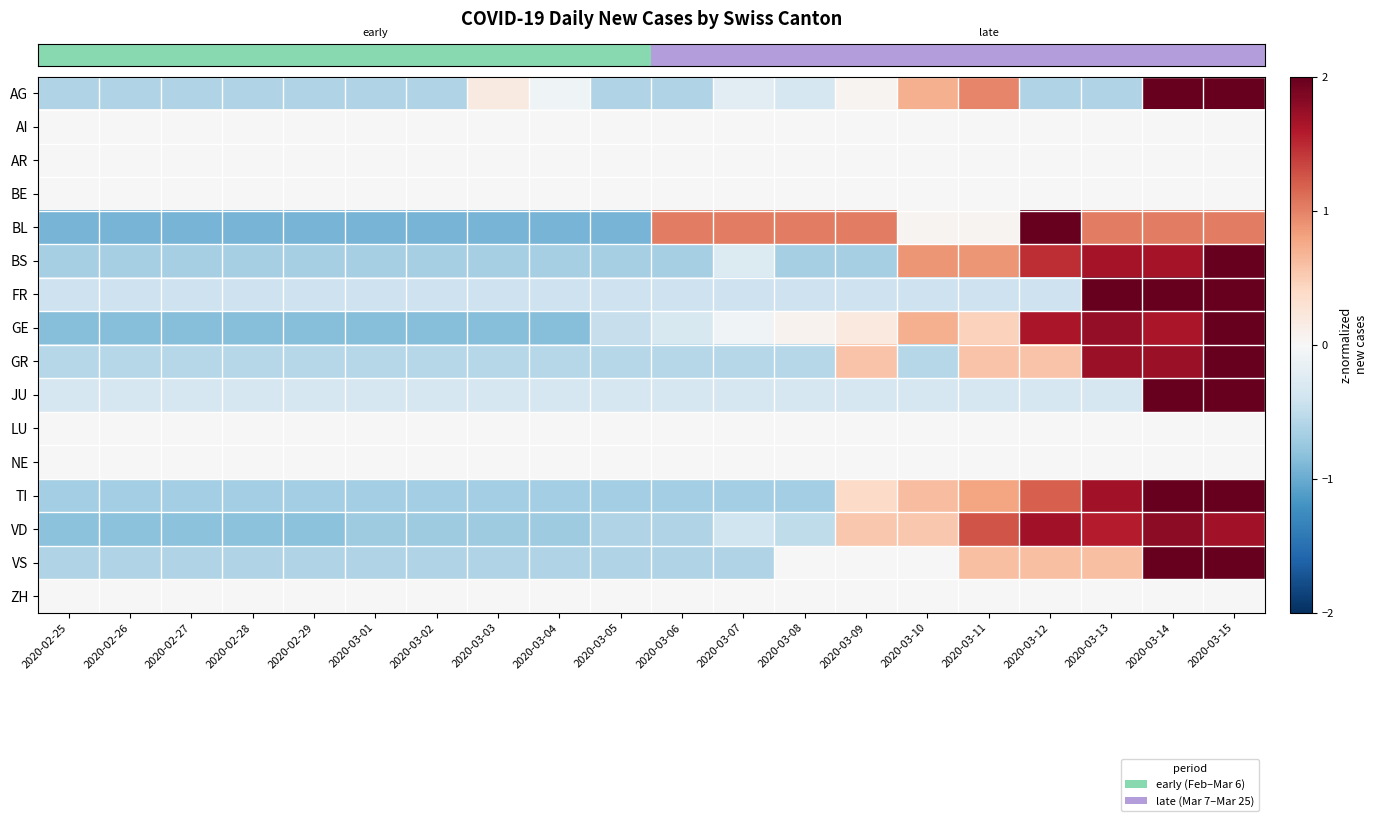

Reading left to right, transcribe all the data shown in this chart.

row_0: 2020-02-25=-0.6	2020-02-26=-0.6	2020-02-27=-0.6	2020-02-28=-0.6	2020-02-29=-0.6	2020-03-01=-0.6	2020-03-02=-0.6	2020-03-03=0.2	2020-03-04=-0.1	2020-03-05=-0.6	2020-03-06=-0.6	2020-03-07=-0.2	2020-03-08=-0.3	2020-03-09=0.1	2020-03-10=0.7	2020-03-11=1.0	2020-03-12=-0.6	2020-03-13=-0.6	2020-03-14=2.7	2020-03-15=2.7
row_1: 2020-02-25=0.0	2020-02-26=0.0	2020-02-27=0.0	2020-02-28=0.0	2020-02-29=0.0	2020-03-01=0.0	2020-03-02=0.0	2020-03-03=0.0	2020-03-04=0.0	2020-03-05=0.0	2020-03-06=0.0	2020-03-07=0.0	2020-03-08=0.0	2020-03-09=0.0	2020-03-10=0.0	2020-03-11=0.0	2020-03-12=0.0	2020-03-13=0.0	2020-03-14=0.0	2020-03-15=0.0
row_2: 2020-02-25=0.0	2020-02-26=0.0	2020-02-27=0.0	2020-02-28=0.0	2020-02-29=0.0	2020-03-01=0.0	2020-03-02=0.0	2020-03-03=0.0	2020-03-04=0.0	2020-03-05=0.0	2020-03-06=0.0	2020-03-07=0.0	2020-03-08=0.0	2020-03-09=0.0	2020-03-10=0.0	2020-03-11=0.0	2020-03-12=0.0	2020-03-13=0.0	2020-03-14=0.0	2020-03-15=0.0
row_3: 2020-02-25=0.0	2020-02-26=0.0	2020-02-27=0.0	2020-02-28=0.0	2020-02-29=0.0	2020-03-01=0.0	2020-03-02=0.0	2020-03-03=0.0	2020-03-04=0.0	2020-03-05=0.0	2020-03-06=0.0	2020-03-07=0.0	2020-03-08=0.0	2020-03-09=0.0	2020-03-10=0.0	2020-03-11=0.0	2020-03-12=0.0	2020-03-13=0.0	2020-03-14=0.0	2020-03-15=0.0
row_4: 2020-02-25=-0.9	2020-02-26=-0.9	2020-02-27=-0.9	2020-02-28=-0.9	2020-02-29=-0.9	2020-03-01=-0.9	2020-03-02=-0.9	2020-03-03=-0.9	2020-03-04=-0.9	2020-03-05=-0.9	2020-03-06=1.0	2020-03-07=1.0	2020-03-08=1.0	2020-03-09=1.0	2020-03-10=0.0	2020-03-11=0.0	2020-03-12=2.0	2020-03-13=1.0	2020-03-14=1.0	2020-03-15=1.0
row_5: 2020-02-25=-0.7	2020-02-26=-0.7	2020-02-27=-0.7	2020-02-28=-0.7	2020-02-29=-0.7	2020-03-01=-0.7	2020-03-02=-0.7	2020-03-03=-0.7	2020-03-04=-0.7	2020-03-05=-0.7	2020-03-06=-0.7	2020-03-07=-0.3	2020-03-08=-0.7	2020-03-09=-0.7	2020-03-10=0.9	2020-03-11=0.9	2020-03-12=1.5	2020-03-13=1.7	2020-03-14=1.7	2020-03-15=2.2
row_6: 2020-02-25=-0.4	2020-02-26=-0.4	2020-02-27=-0.4	2020-02-28=-0.4	2020-02-29=-0.4	2020-03-01=-0.4	2020-03-02=-0.4	2020-03-03=-0.4	2020-03-04=-0.4	2020-03-05=-0.4	2020-03-06=-0.4	2020-03-07=-0.4	2020-03-08=-0.4	2020-03-09=-0.4	2020-03-10=-0.4	2020-03-11=-0.4	2020-03-12=-0.4	2020-03-13=2.2	2020-03-14=2.2	2020-03-15=2.7
row_7: 2020-02-25=-0.8	2020-02-26=-0.8	2020-02-27=-0.8	2020-02-28=-0.8	2020-02-29=-0.8	2020-03-01=-0.8	2020-03-02=-0.8	2020-03-03=-0.8	2020-03-04=-0.8	2020-03-05=-0.5	2020-03-06=-0.3	2020-03-07=-0.1	2020-03-08=0.1	2020-03-09=0.2	2020-03-10=0.7	2020-03-11=0.5	2020-03-12=1.6	2020-03-13=1.8	2020-03-14=1.6	2020-03-15=2.0
row_8: 2020-02-25=-0.6	2020-02-26=-0.6	2020-02-27=-0.6	2020-02-28=-0.6	2020-02-29=-0.6	2020-03-01=-0.6	2020-03-02=-0.6	2020-03-03=-0.6	2020-03-04=-0.6	2020-03-05=-0.6	2020-03-06=-0.6	2020-03-07=-0.6	2020-03-08=-0.6	2020-03-09=0.6	2020-03-10=-0.6	2020-03-11=0.6	2020-03-12=0.6	2020-03-13=1.7	2020-03-14=1.7	2020-03-15=2.9
row_9: 2020-02-25=-0.3	2020-02-26=-0.3	2020-02-27=-0.3	2020-02-28=-0.3	2020-02-29=-0.3	2020-03-01=-0.3	2020-03-02=-0.3	2020-03-03=-0.3	2020-03-04=-0.3	2020-03-05=-0.3	2020-03-06=-0.3	2020-03-07=-0.3	2020-03-08=-0.3	2020-03-09=-0.3	2020-03-10=-0.3	2020-03-11=-0.3	2020-03-12=-0.3	2020-03-13=-0.3	2020-03-14=3.0	2020-03-15=3.0
row_10: 2020-02-25=0.0	2020-02-26=0.0	2020-02-27=0.0	2020-02-28=0.0	2020-02-29=0.0	2020-03-01=0.0	2020-03-02=0.0	2020-03-03=0.0	2020-03-04=0.0	2020-03-05=0.0	2020-03-06=0.0	2020-03-07=0.0	2020-03-08=0.0	2020-03-09=0.0	2020-03-10=0.0	2020-03-11=0.0	2020-03-12=0.0	2020-03-13=0.0	2020-03-14=0.0	2020-03-15=0.0
row_11: 2020-02-25=0.0	2020-02-26=0.0	2020-02-27=0.0	2020-02-28=0.0	2020-02-29=0.0	2020-03-01=0.0	2020-03-02=0.0	2020-03-03=0.0	2020-03-04=0.0	2020-03-05=0.0	2020-03-06=0.0	2020-03-07=0.0	2020-03-08=0.0	2020-03-09=0.0	2020-03-10=0.0	2020-03-11=0.0	2020-03-12=0.0	2020-03-13=0.0	2020-03-14=0.0	2020-03-15=0.0
row_12: 2020-02-25=-0.7	2020-02-26=-0.7	2020-02-27=-0.7	2020-02-28=-0.7	2020-02-29=-0.7	2020-03-01=-0.7	2020-03-02=-0.7	2020-03-03=-0.7	2020-03-04=-0.7	2020-03-05=-0.7	2020-03-06=-0.7	2020-03-07=-0.7	2020-03-08=-0.7	2020-03-09=0.4	2020-03-10=0.6	2020-03-11=0.8	2020-03-12=1.2	2020-03-13=1.7	2020-03-14=2.0	2020-03-15=2.2
row_13: 2020-02-25=-0.8	2020-02-26=-0.8	2020-02-27=-0.8	2020-02-28=-0.8	2020-02-29=-0.8	2020-03-01=-0.7	2020-03-02=-0.7	2020-03-03=-0.7	2020-03-04=-0.7	2020-03-05=-0.6	2020-03-06=-0.6	2020-03-07=-0.4	2020-03-08=-0.5	2020-03-09=0.5	2020-03-10=0.5	2020-03-11=1.3	2020-03-12=1.7	2020-03-13=1.6	2020-03-14=1.8	2020-03-15=1.7
row_14: 2020-02-25=-0.6	2020-02-26=-0.6	2020-02-27=-0.6	2020-02-28=-0.6	2020-02-29=-0.6	2020-03-01=-0.6	2020-03-02=-0.6	2020-03-03=-0.6	2020-03-04=-0.6	2020-03-05=-0.6	2020-03-06=-0.6	2020-03-07=-0.6	2020-03-08=0.0	2020-03-09=0.0	2020-03-10=0.0	2020-03-11=0.6	2020-03-12=0.6	2020-03-13=0.6	2020-03-14=2.4	2020-03-15=3.0
row_15: 2020-02-25=0.0	2020-02-26=0.0	2020-02-27=0.0	2020-02-28=0.0	2020-02-29=0.0	2020-03-01=0.0	2020-03-02=0.0	2020-03-03=0.0	2020-03-04=0.0	2020-03-05=0.0	2020-03-06=0.0	2020-03-07=0.0	2020-03-08=0.0	2020-03-09=0.0	2020-03-10=0.0	2020-03-11=0.0	2020-03-12=0.0	2020-03-13=0.0	2020-03-14=0.0	2020-03-15=0.0